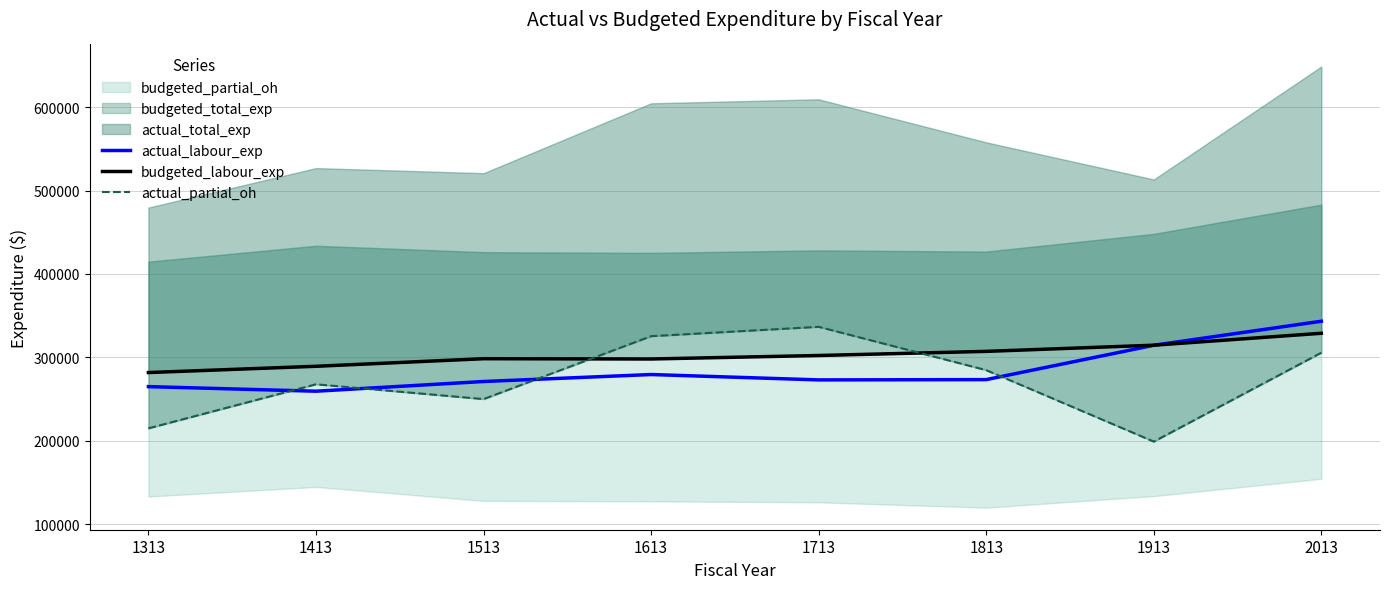

What is the difference between the budgeted_labour_exp values at 1813 and 1613?

9139.0